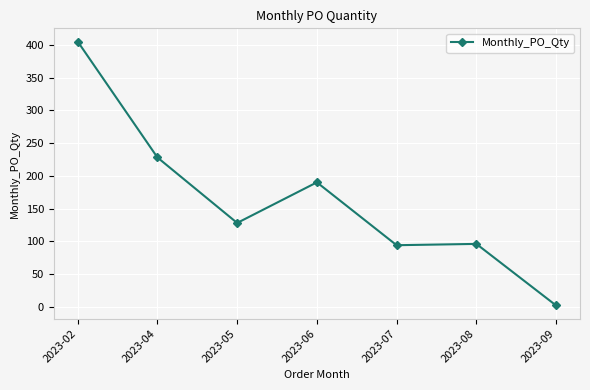

True or false: there are more than 2 points higher than both neighbors.

False